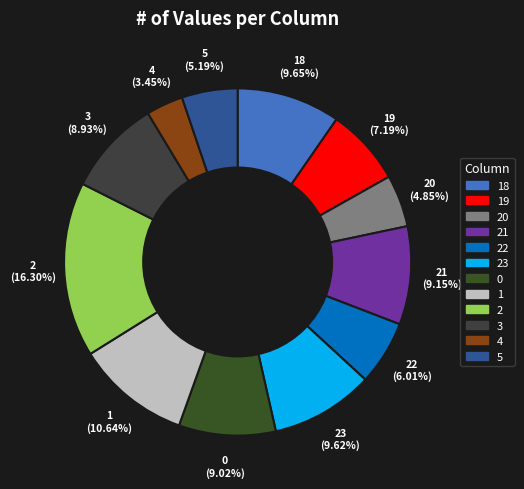

What percentage is the 1 slice, to the nearest percent?

11%